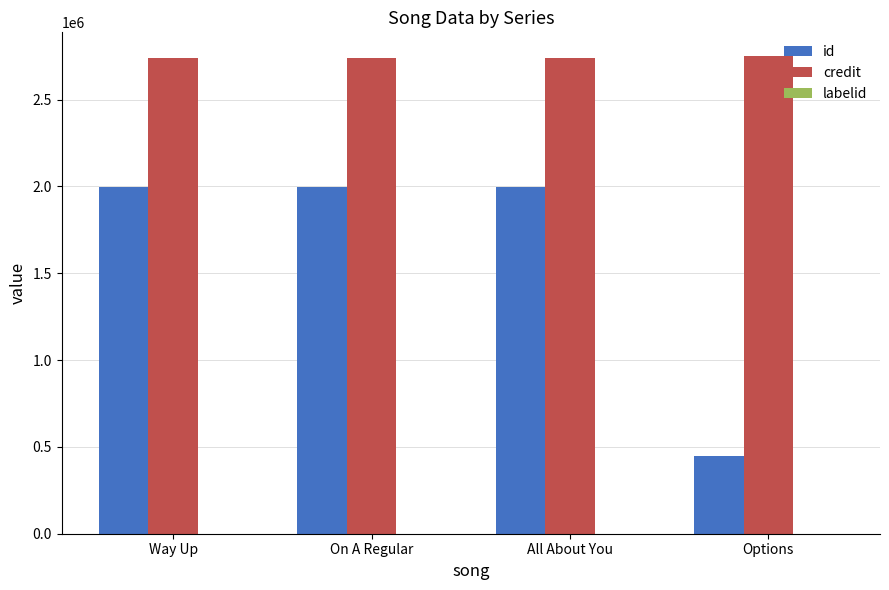

The value of id at Way Up is 1997929. True or false?

True